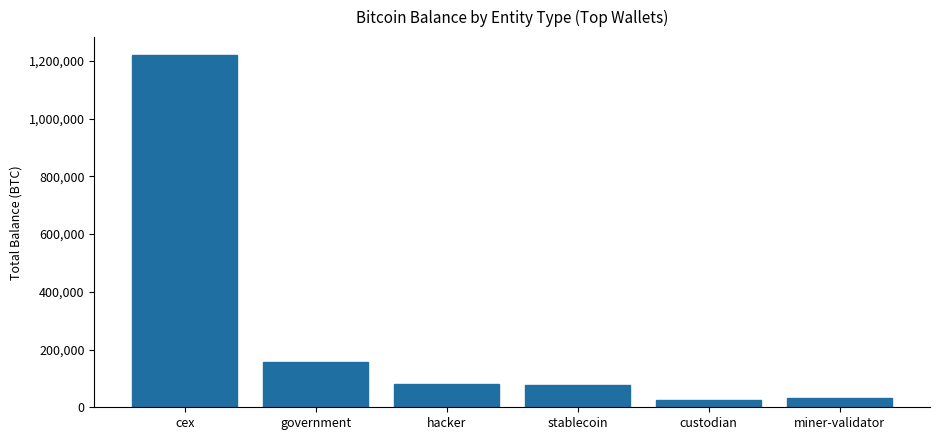

What is the value of the 5th bar from the left?

25634.6